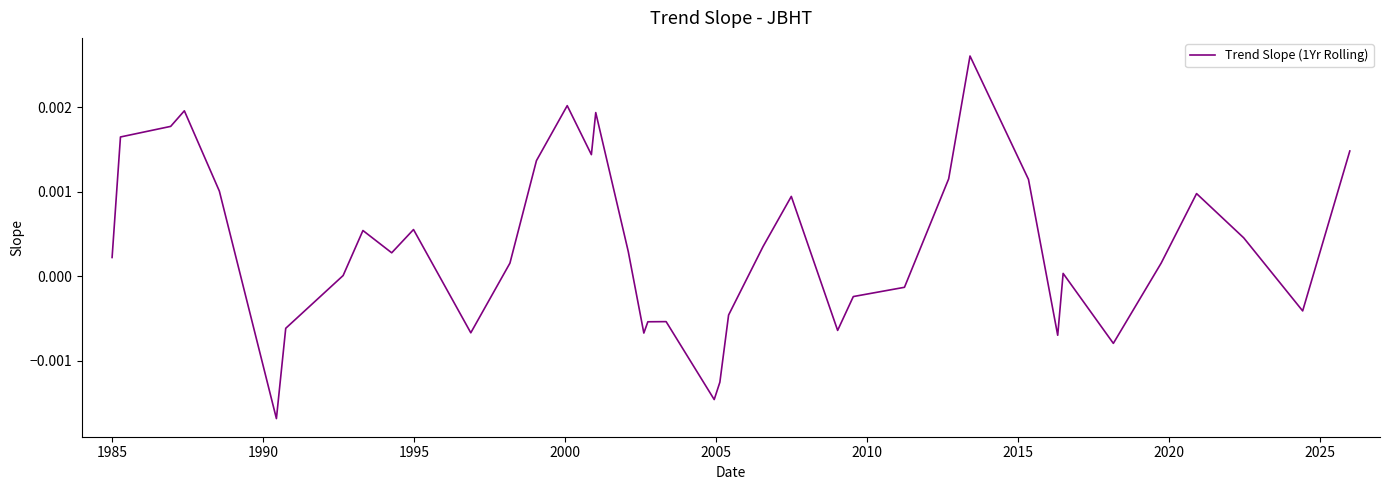

How many points are higher than both their immediate neighbors (excluding endpoints)?

10